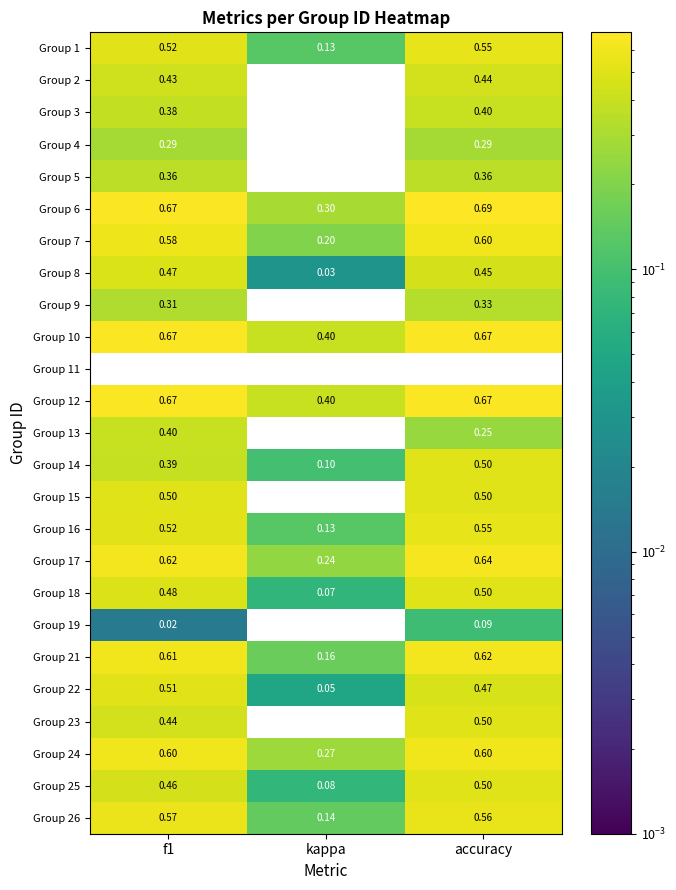

Is the value of Group 2 at kappa greater than the value of Group 13 at kappa?

No